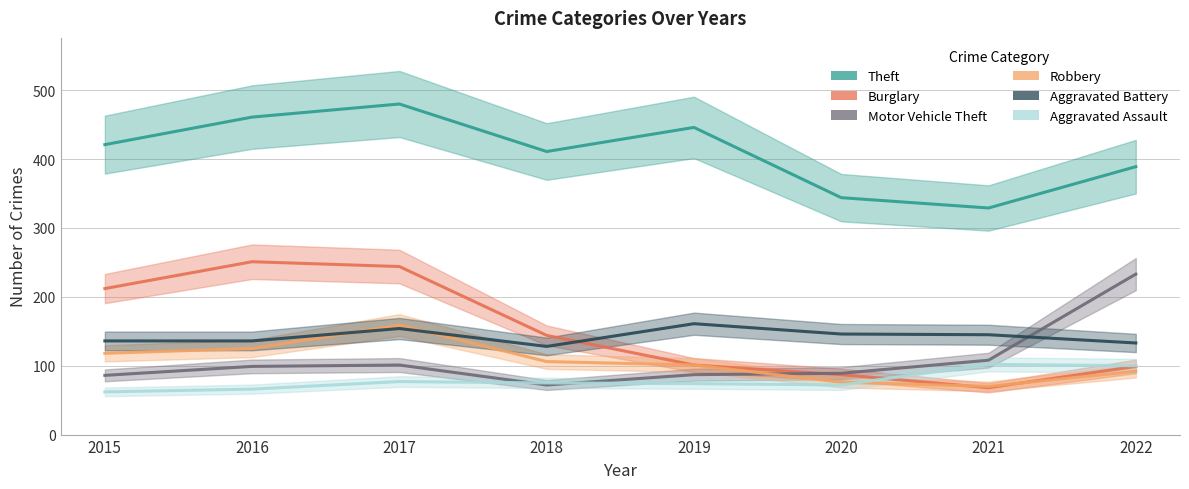

Rank the series by their maximum value, from lowest to highest.

Aggravated Assault, Robbery, Aggravated Battery, Motor Vehicle Theft, Burglary, Theft